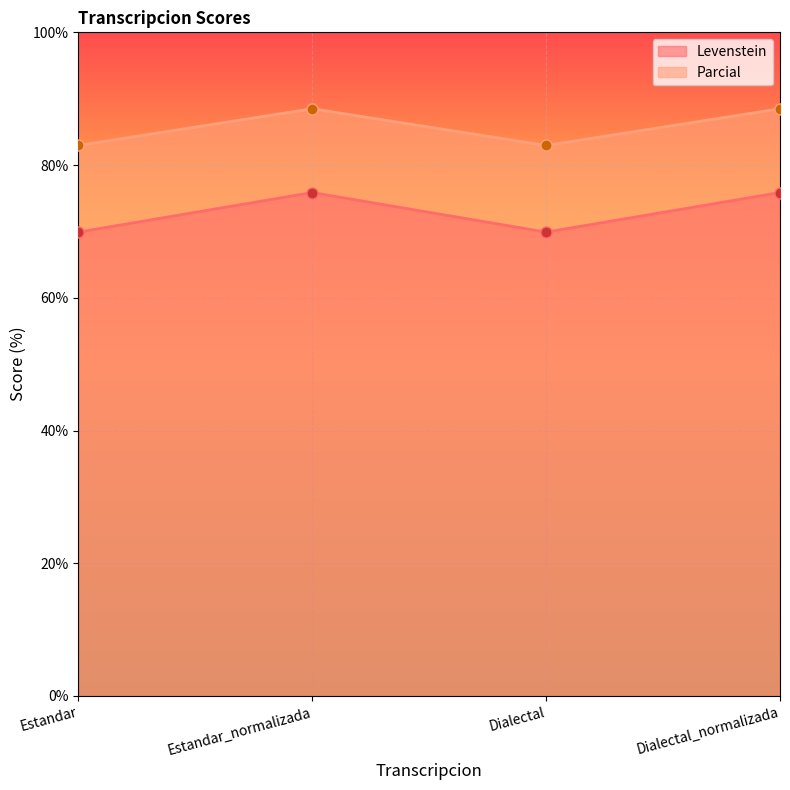

Reading left to right, transcribe all the data shown in this chart.

Levenstein: Estandar=69.9	Estandar_normalizada=75.9	Dialectal=69.9	Dialectal_normalizada=75.9
Parcial: Estandar=83.0	Estandar_normalizada=88.5	Dialectal=83.0	Dialectal_normalizada=88.5